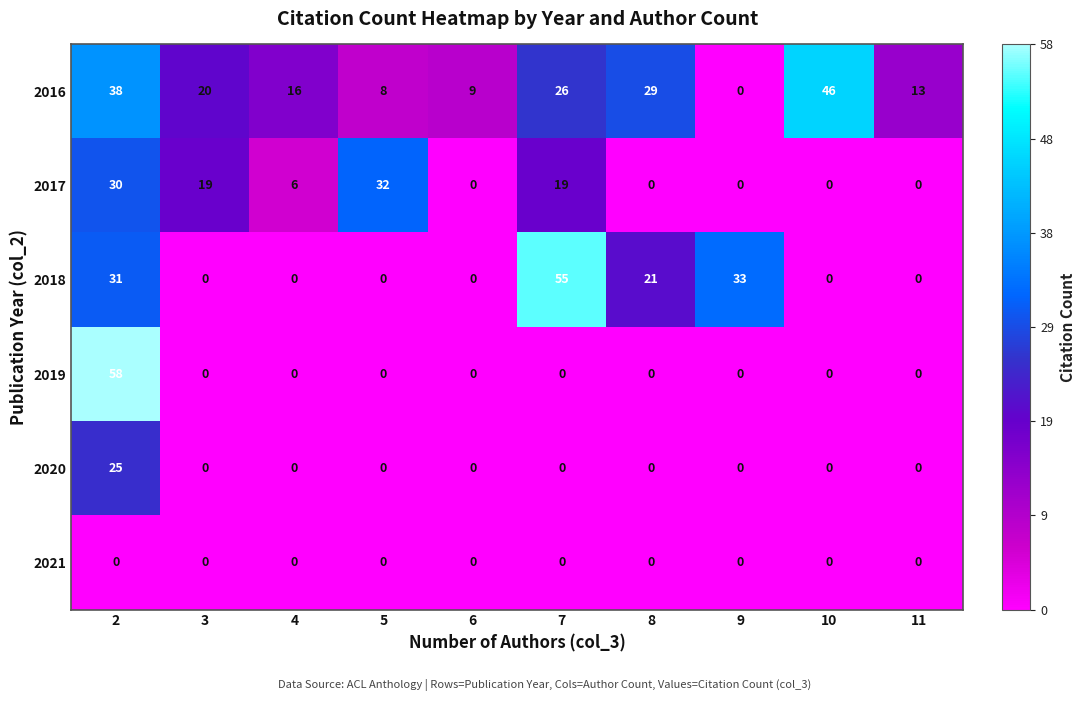

Which series has the largest total across all categories?

2016